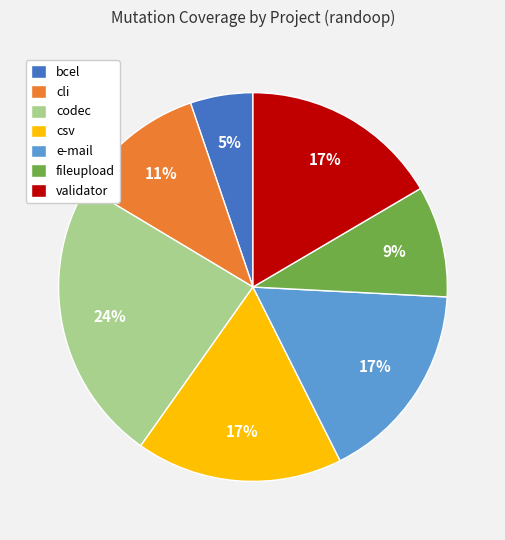

Is csv the majority of the pie?

No